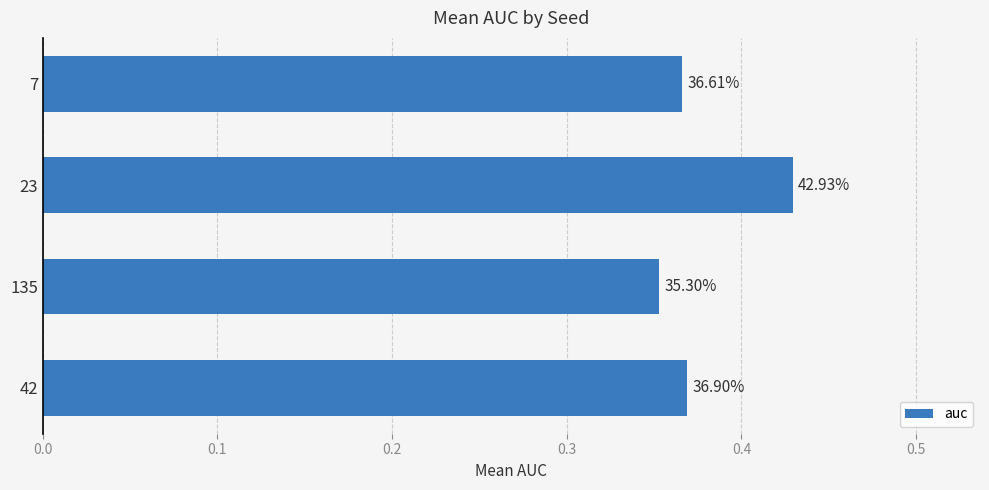

Are the bars horizontal?

Yes